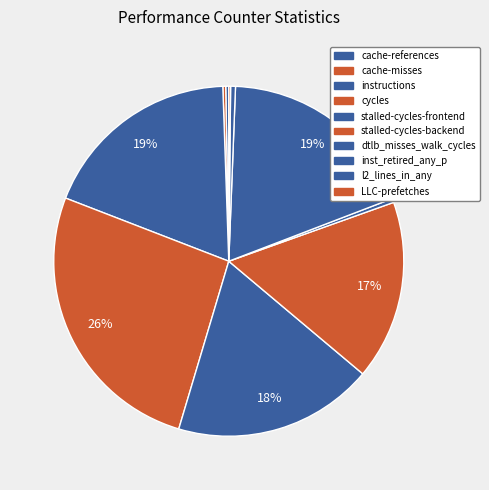

Which category has the smallest portion of the pie?

LLC-prefetches